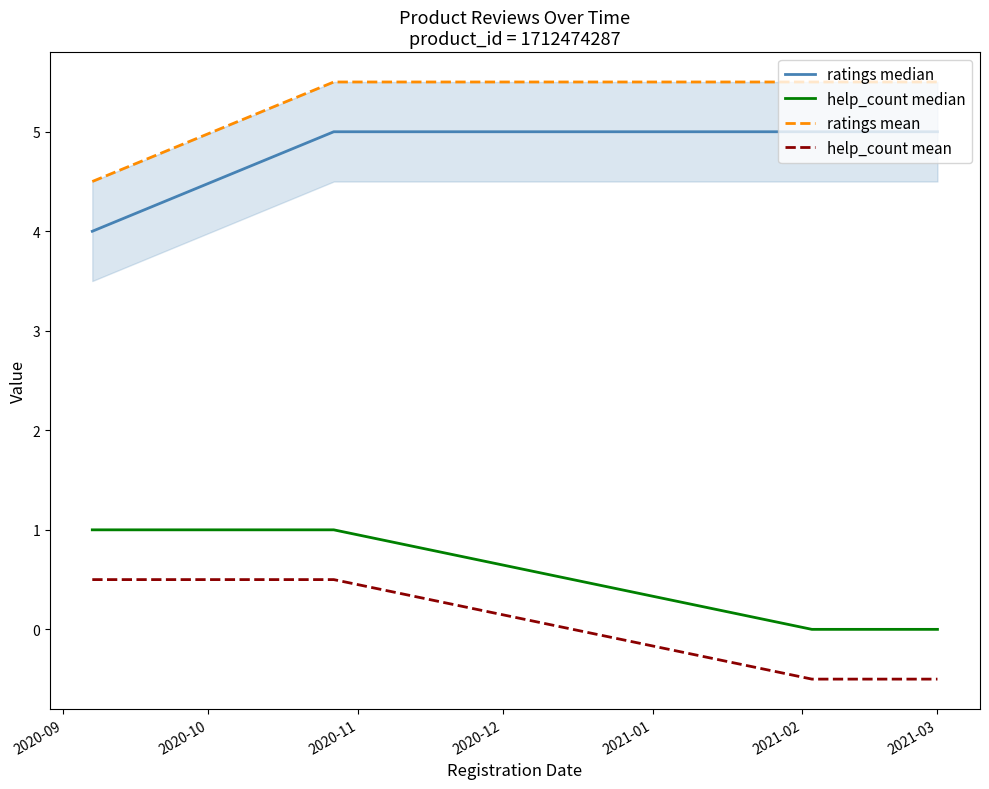

Rank the series by their maximum value, from lowest to highest.

help_count mean, help_count median, ratings median, ratings mean